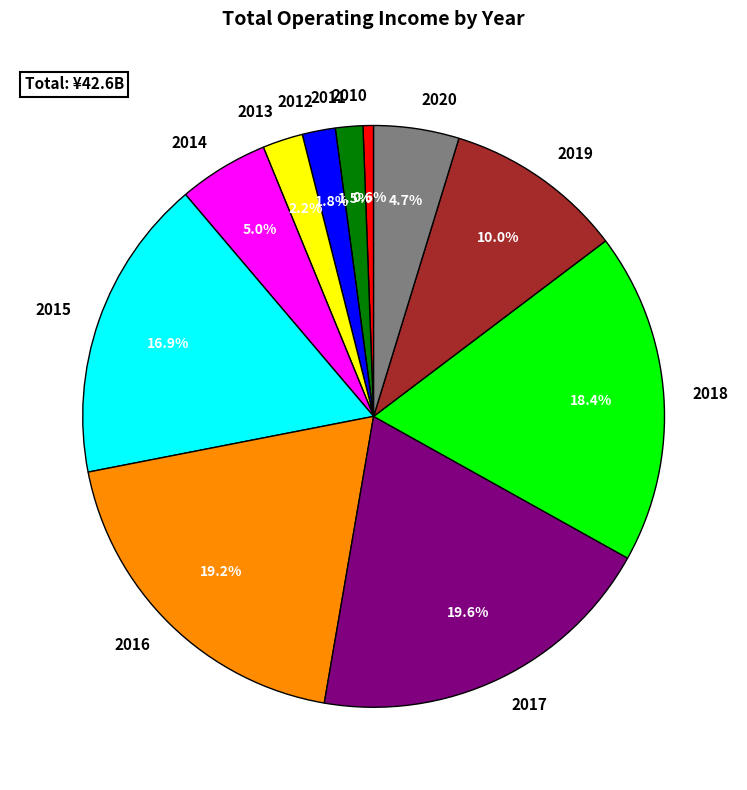

Is 2019 the majority of the pie?

No